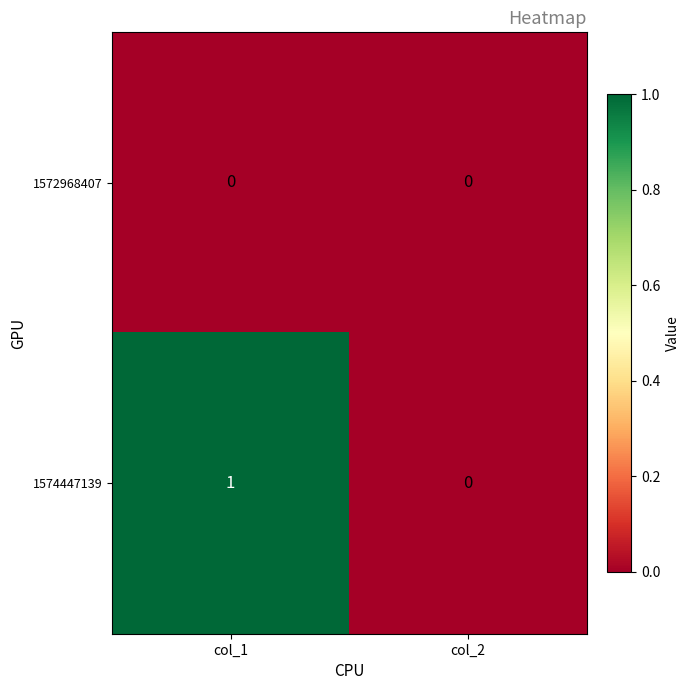

Count the number of categories in the chart.

2